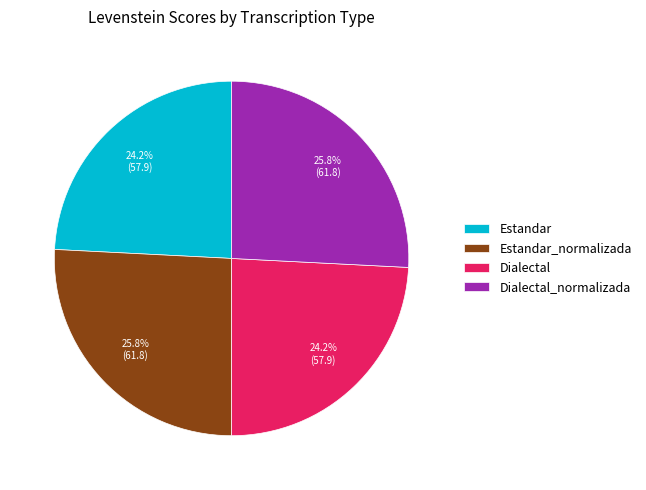

What portion of the pie excludes Dialectal?

75.8%